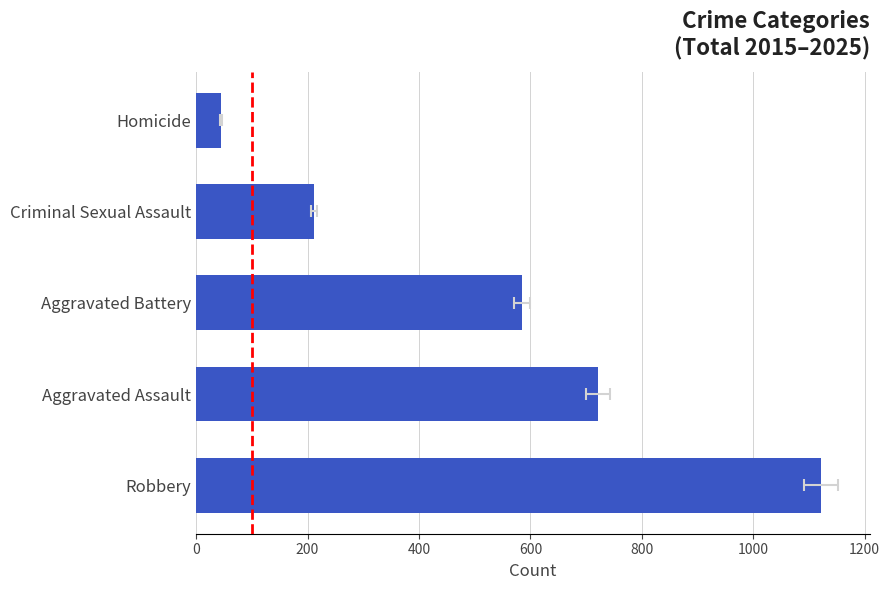

True or false: the data shows 299 at Aggravated Battery.

False